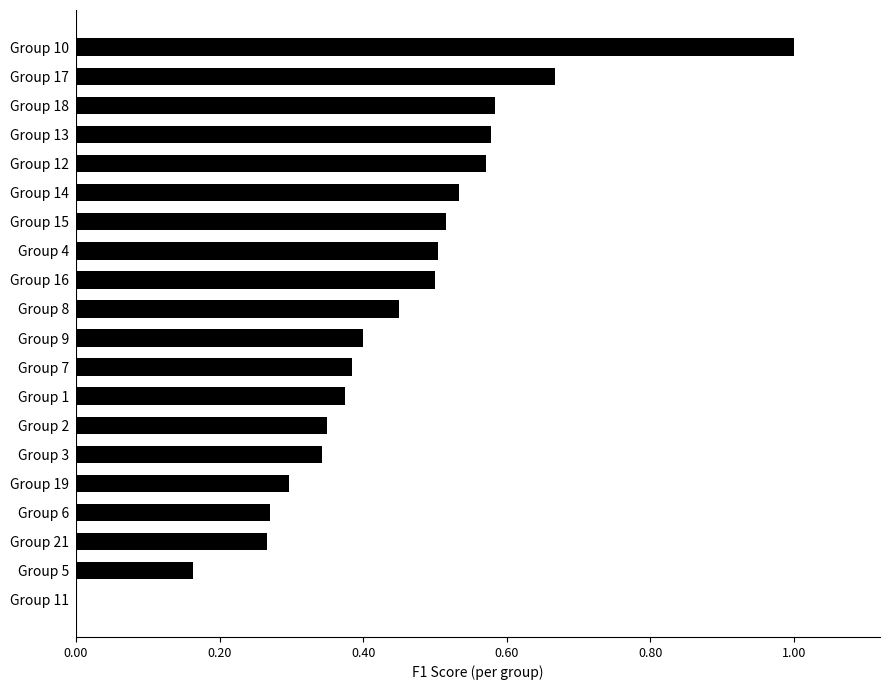

What is the change in value from Group 6 to Group 12?

+0.3